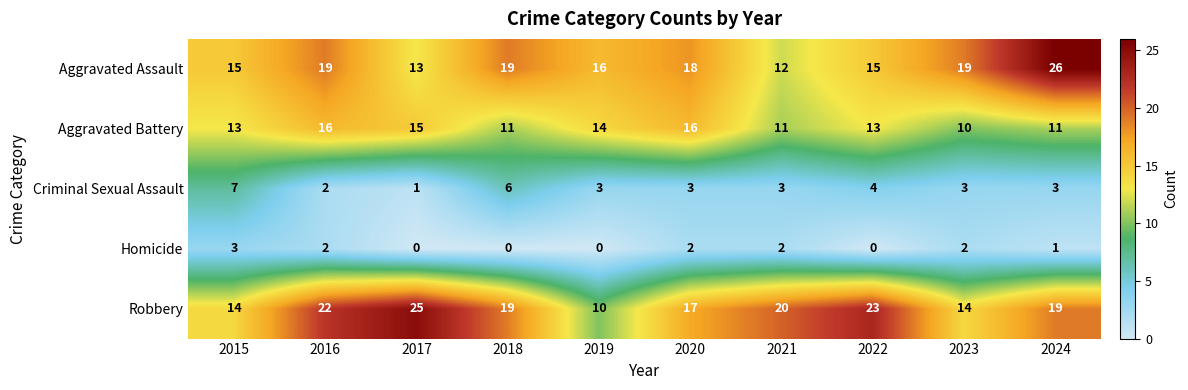

Which series changed the most between 2016 and 2020?

Robbery